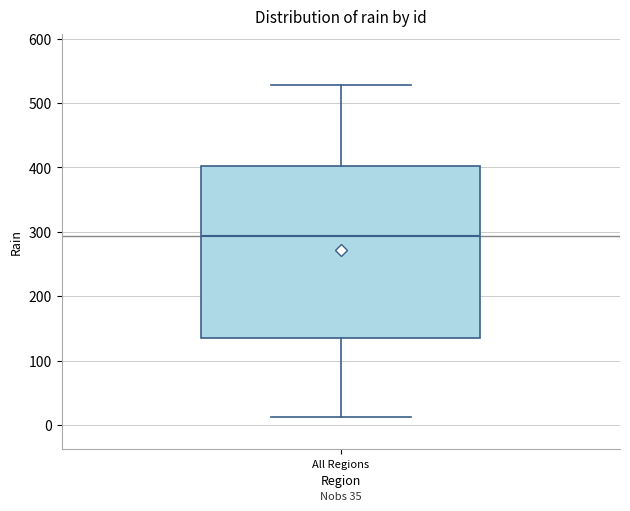

Where is the lower edge of the box for All Regions on the y-axis? The values are not printed on the chart, so give them approximately, as read against the axis.

140